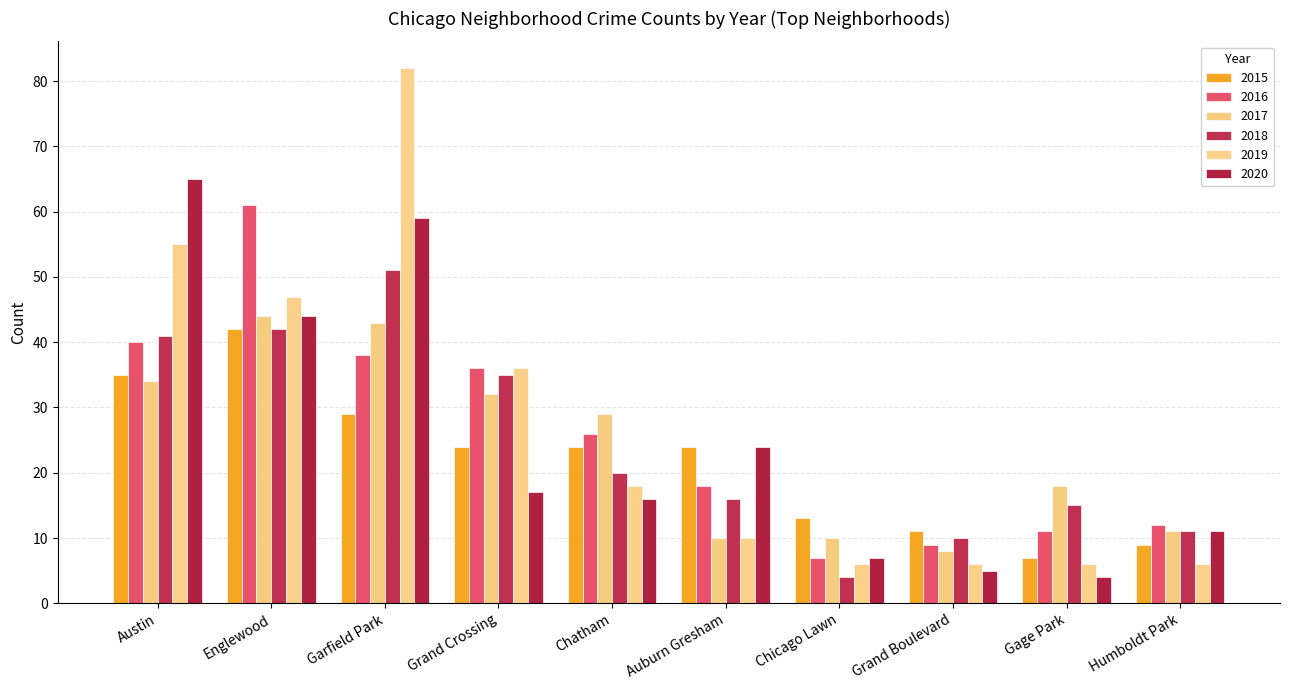

What is the value of the 2019 bar at the 3rd from the left?

82